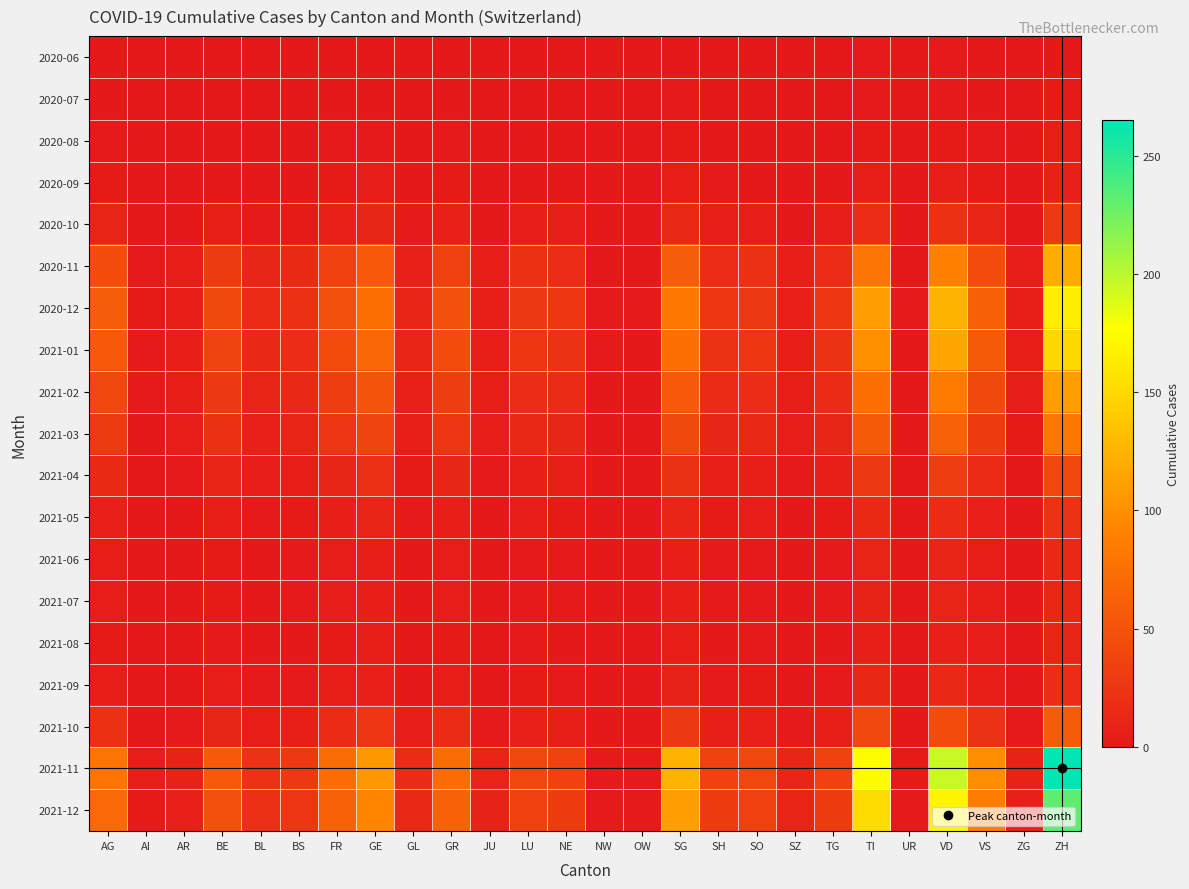

Which series changed the most between GR and LU?

2021-11